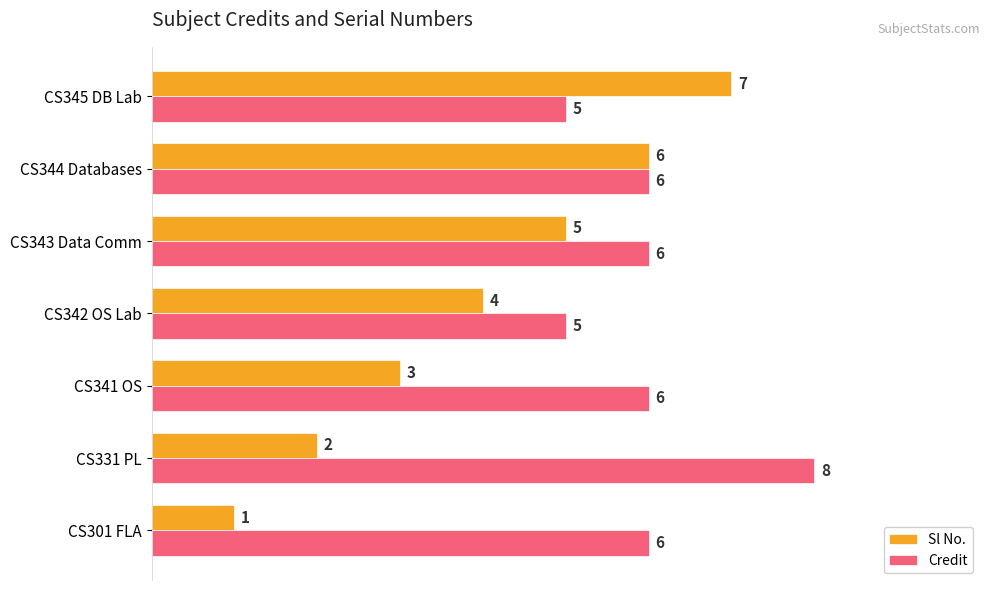

What are all the series names shown in the legend?

Sl No., Credit